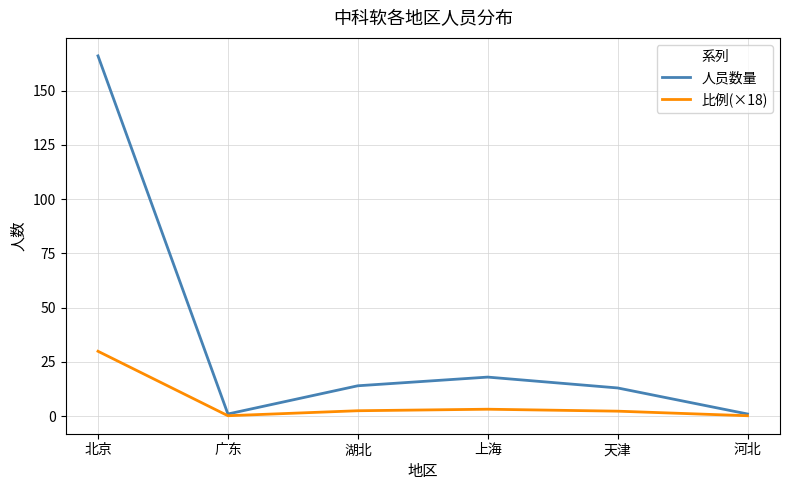

What is the maximum value for 人员数量?

166.0